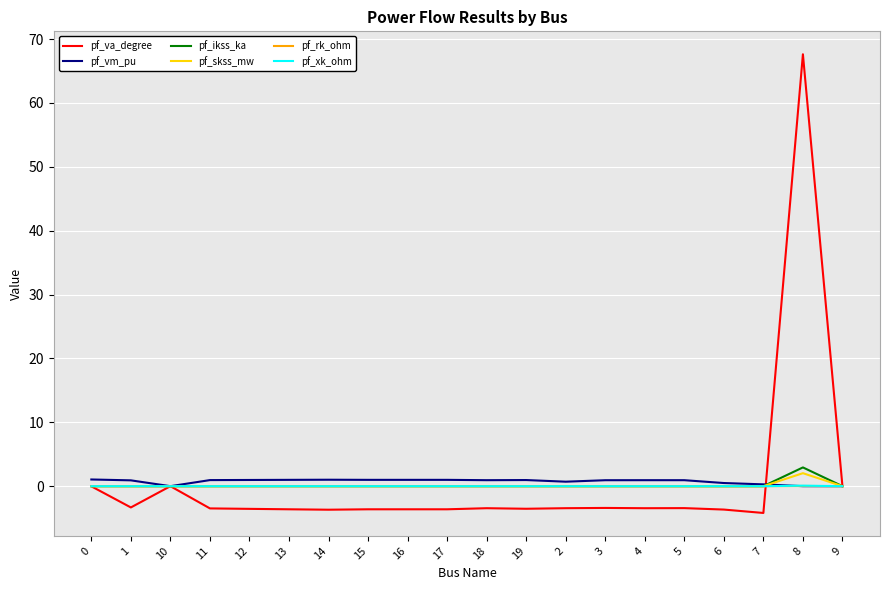

What is the average value of the pf_va_degree series?

0.5